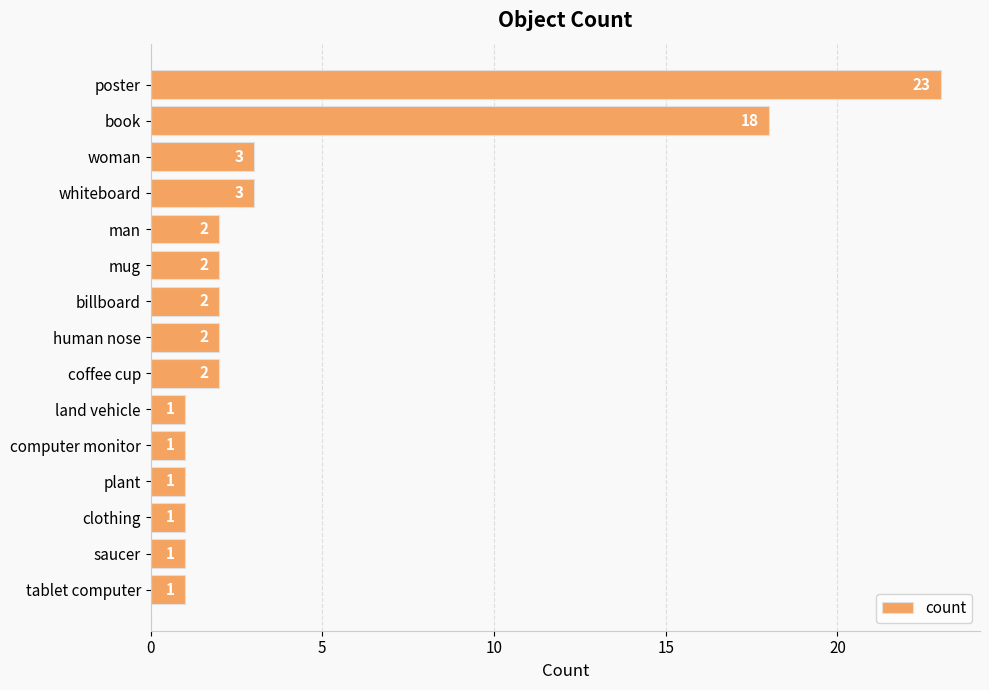

The chart shows a value of 1 at plant. True or false?

True